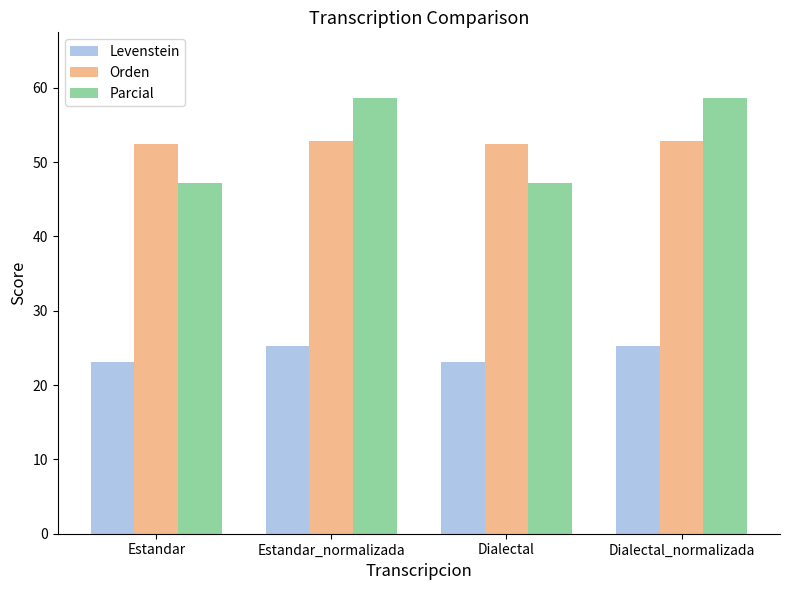

Read the Orden value at Dialectal_normalizada.

52.9